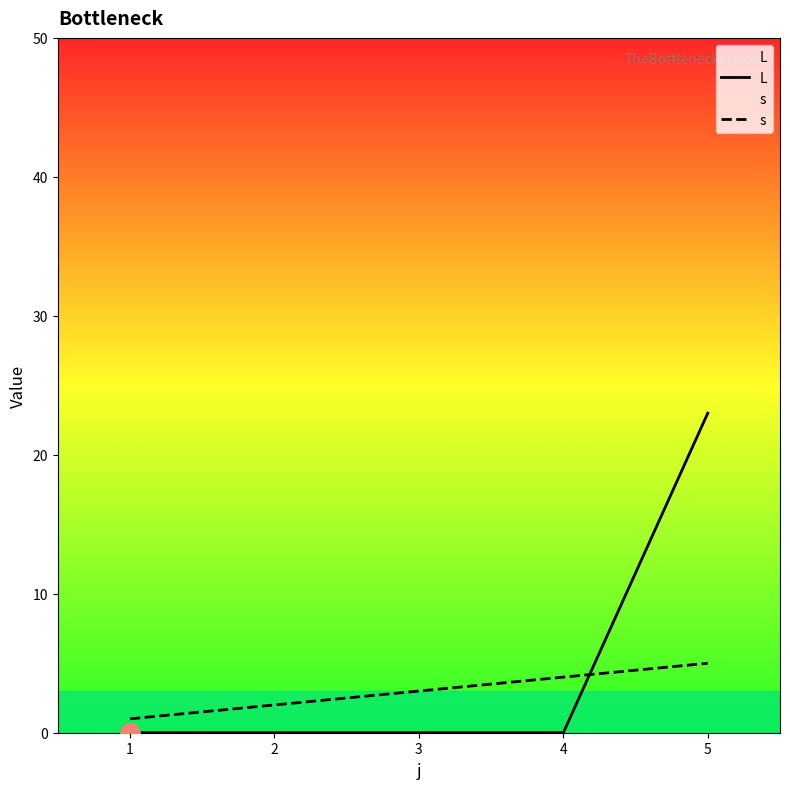

Which series has the largest total across all categories?

L